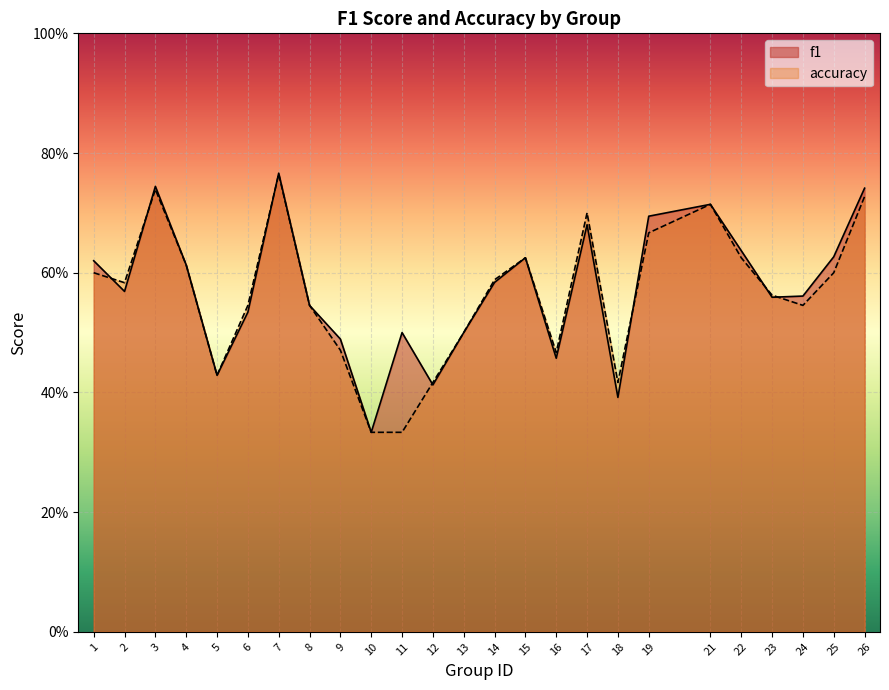

Reading right to left, what are all the values shown in this chart?

f1: 0.7	0.6	0.6	0.6	0.6	0.7	0.7	0.4	0.7	0.5	0.6	0.6	0.5	0.4	0.5	0.3	0.5	0.5	0.8	0.5	0.4	0.6	0.7	0.6	0.6
accuracy: 0.7	0.6	0.5	0.6	0.6	0.7	0.7	0.4	0.7	0.5	0.6	0.6	0.5	0.4	0.3	0.3	0.5	0.5	0.8	0.5	0.4	0.6	0.7	0.6	0.6